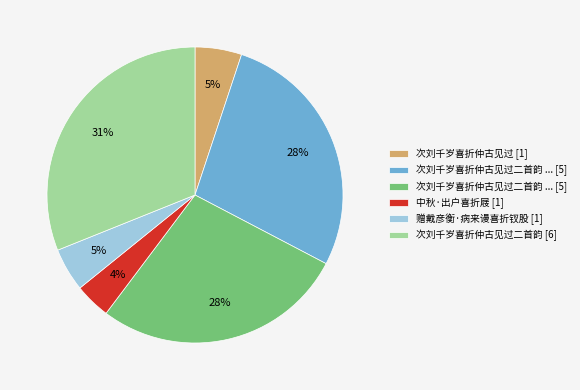

Count the number of slices in the pie.

6